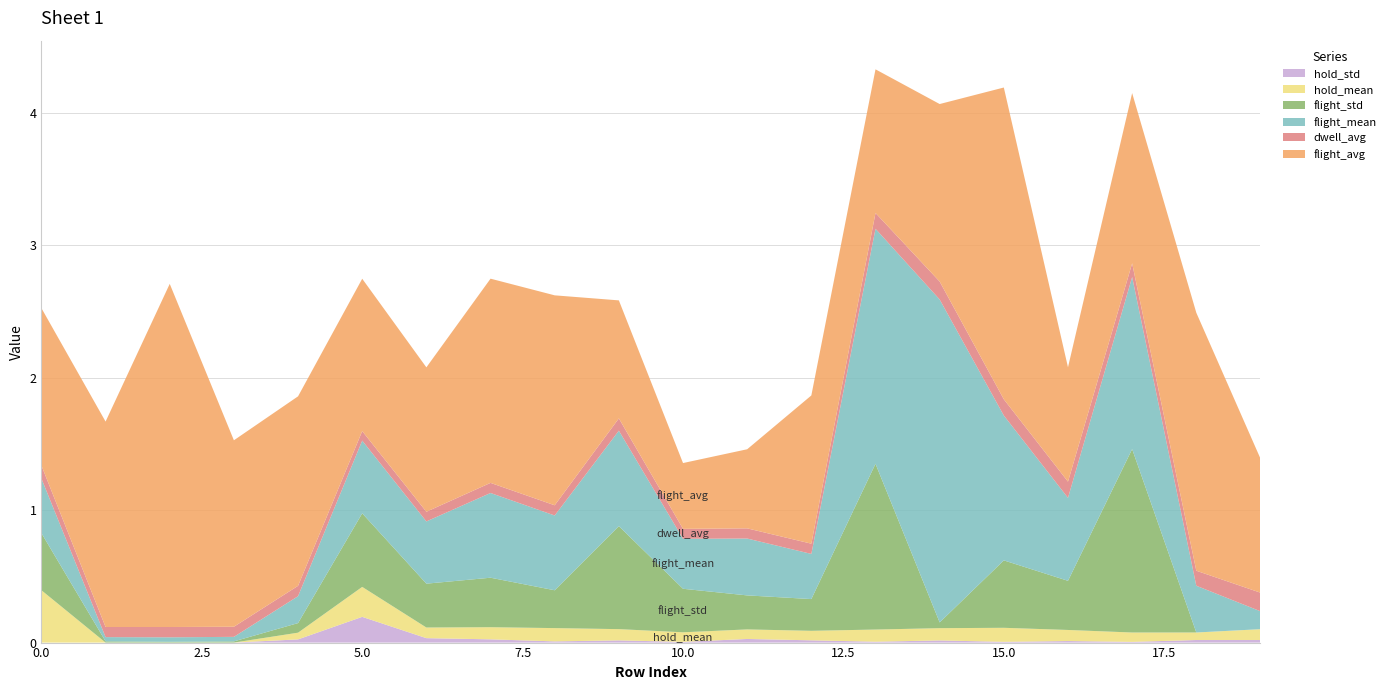

Reading left to right, transcribe all the data shown in this chart.

dwell_avg: 0=0.1	1=0.1	2=0.1	3=0.1	4=0.1	5=0.1	6=0.1	7=0.1	8=0.1	9=0.1	10=0.1	11=0.1	12=0.1	13=0.1	14=0.1	15=0.1	16=0.1	17=0.1	18=0.1	19=0.1
flight_avg: 0=1.2	1=1.6	2=2.6	3=1.4	4=1.4	5=1.2	6=1.1	7=1.5	8=1.6	9=0.9	10=0.5	11=0.6	12=1.1	13=1.1	14=1.3	15=2.4	16=0.9	17=1.3	18=1.9	19=1.0
hold_mean: 0=0.4	1=0.0	2=0.0	3=0.0	4=0.1	5=0.2	6=0.1	7=0.1	8=0.1	9=0.1	10=0.1	11=0.1	12=0.1	13=0.1	14=0.1	15=0.1	16=0.1	17=0.1	18=0.1	19=0.1
flight_mean: 0=0.4	1=0.0	2=0.0	3=0.0	4=0.2	5=0.5	6=0.5	7=0.6	8=0.6	9=0.7	10=0.4	11=0.4	12=0.3	13=1.8	14=2.4	15=1.1	16=0.6	17=1.3	18=0.4	19=0.1
flight_std: 0=0.4	1=0.0	2=0.0	3=0.0	4=0.1	5=0.6	6=0.3	7=0.4	8=0.3	9=0.8	10=0.3	11=0.3	12=0.2	13=1.3	14=0.0	15=0.5	16=0.4	17=1.4	18=0.0	19=0.0
hold_std: 0=0.0	1=0.0	2=0.0	3=0.0	4=0.0	5=0.2	6=0.0	7=0.0	8=0.0	9=0.0	10=0.0	11=0.0	12=0.0	13=0.0	14=0.0	15=0.0	16=0.0	17=0.0	18=0.0	19=0.0